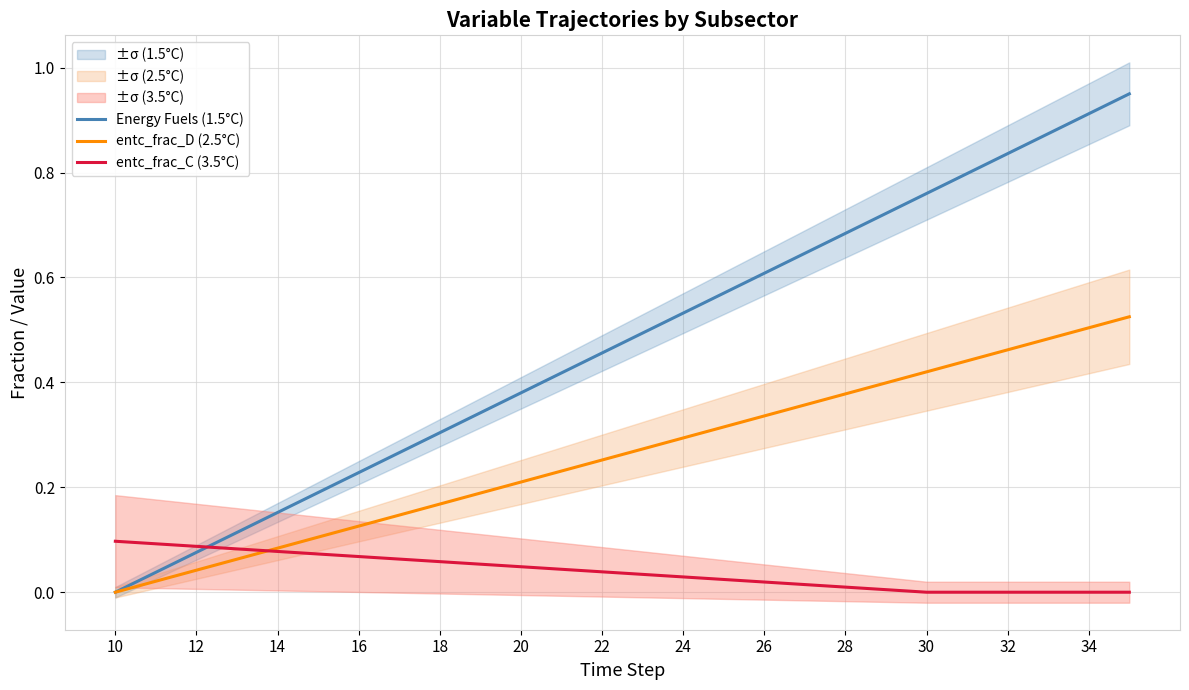

Which series has the largest total across all categories?

Energy Fuels (1.5°C)